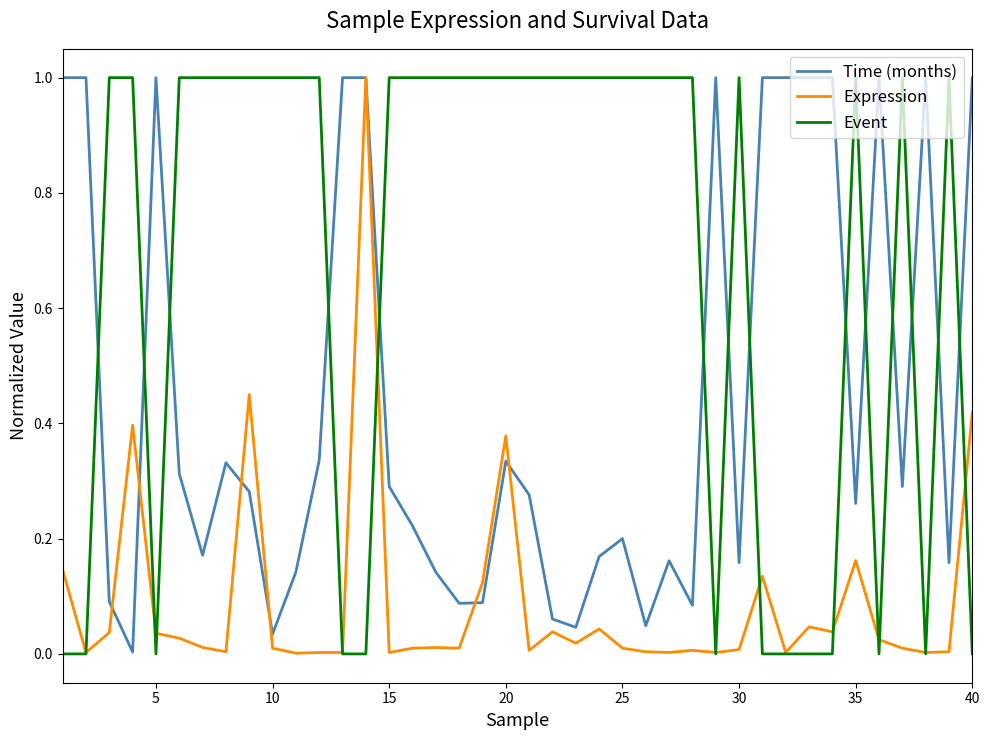

List the series in order of their overall mean, highest first.

Event, Time (months), Expression